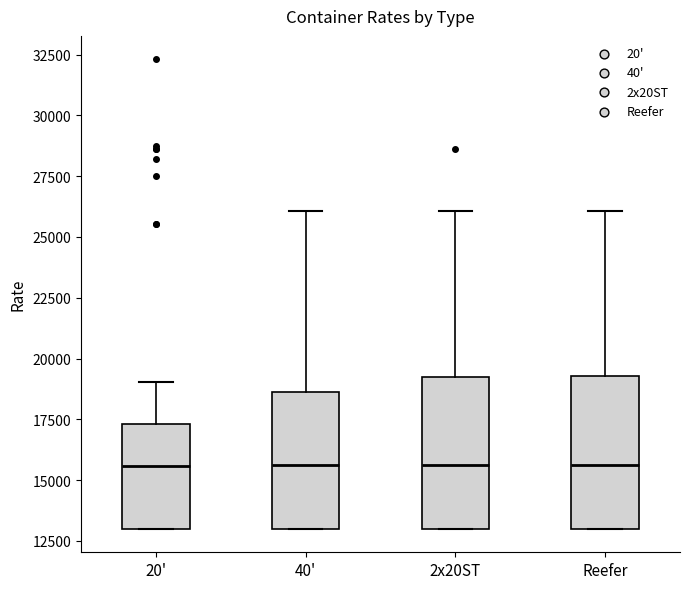

Reading left to right, read every box against the y-axis: the position of its median line, the range the box covers, and the ends of its whiskers. The values are not printed on the chart, so give them approximately, as read against the axis.

20': median 15500, box 13000 to 17500, whiskers 13000 to 19000
40': median 15500, box 13000 to 18500, whiskers 13000 to 26000
2x20ST: median 15500, box 13000 to 19000, whiskers 13000 to 26000
Reefer: median 15500, box 13000 to 19500, whiskers 13000 to 26000